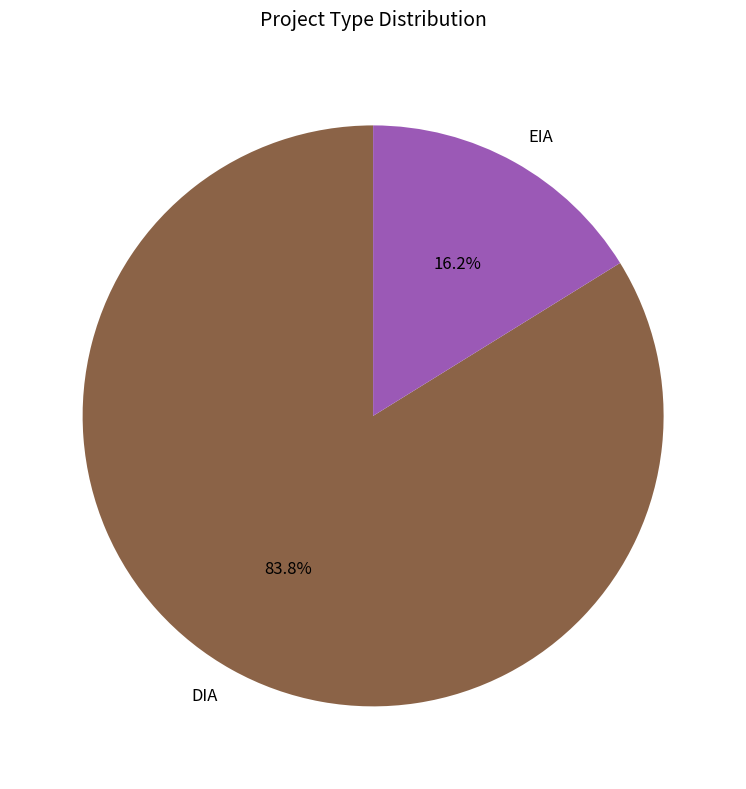

Do EIA and DIA together represent more than half of the pie?

Yes